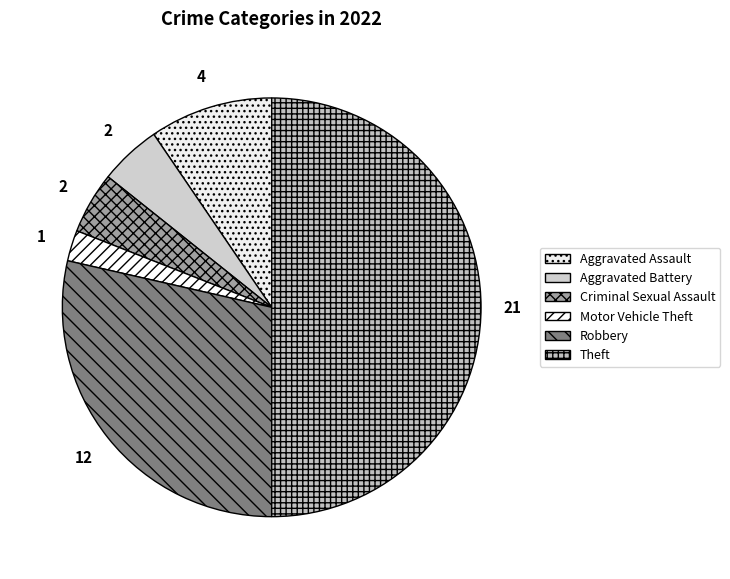

How many segments does this pie chart have?

6